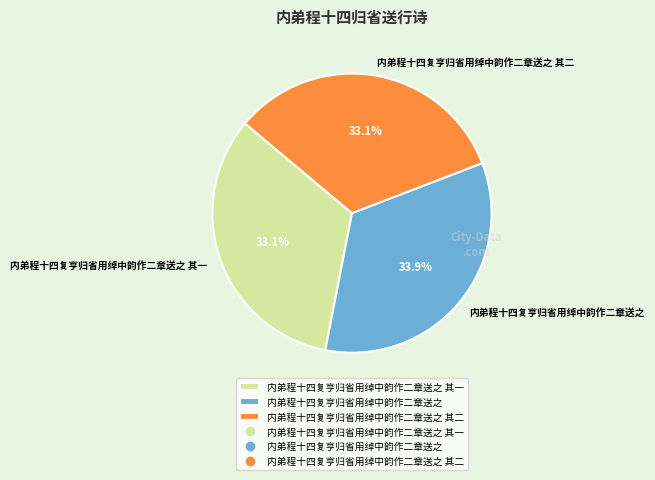

Which slice is the largest?

内弟程十四复亨归省用绰中韵作二章送之